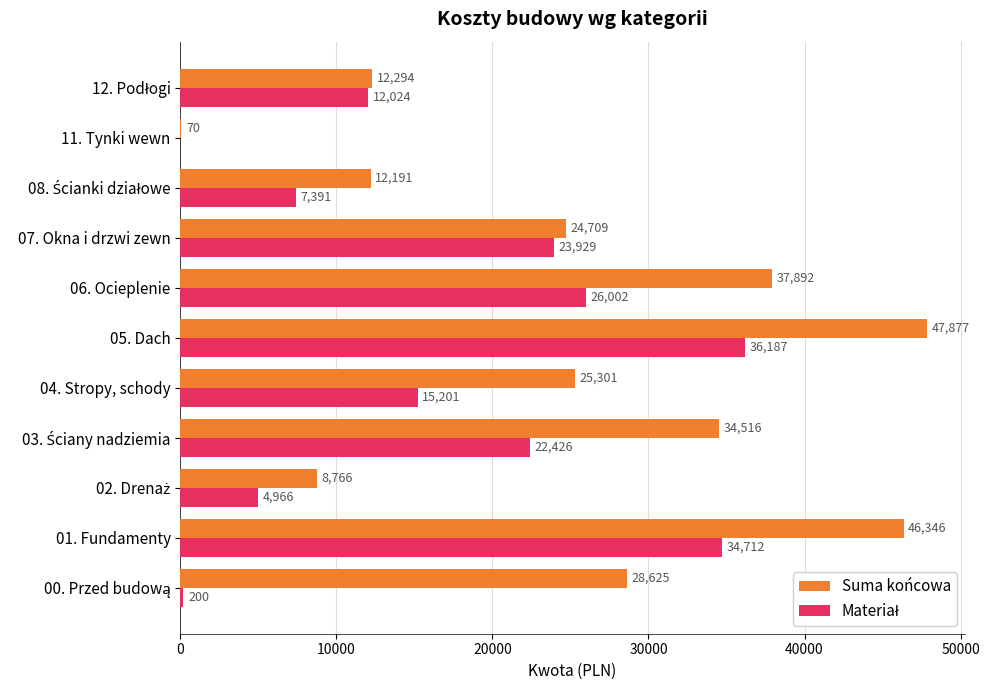

How many values in the Suma końcowa series exceed 25300?

6